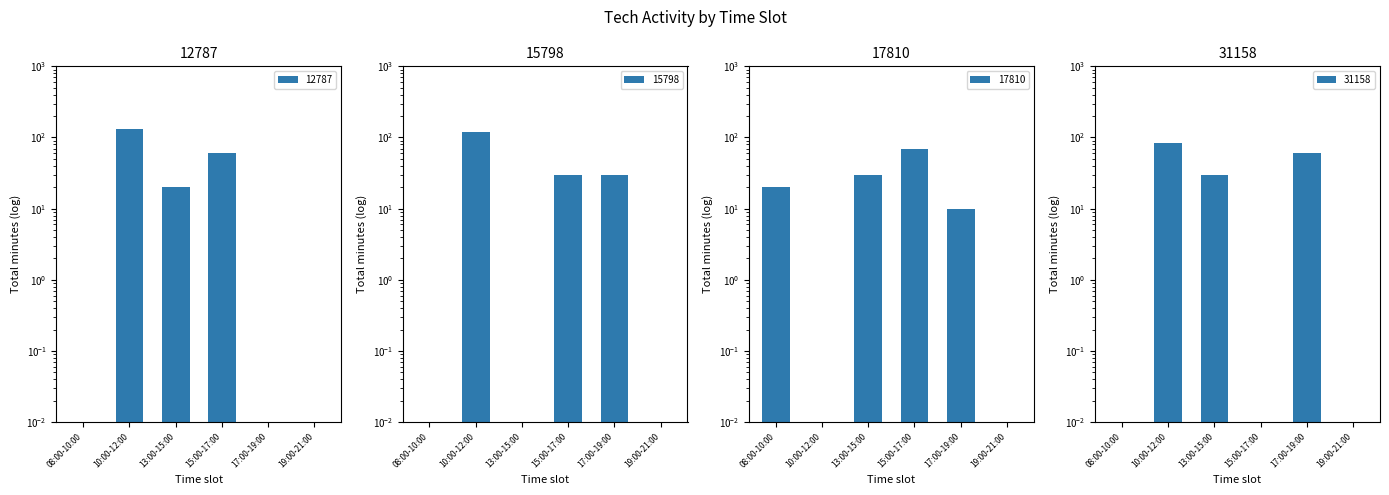

What is the difference between the second highest and second lowest values in the 17810 series?

30.0